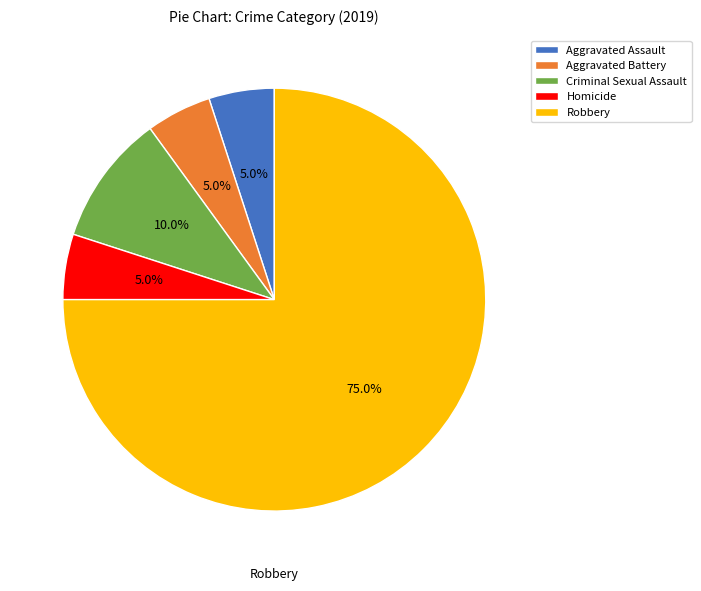

Count the number of slices in the pie.

5